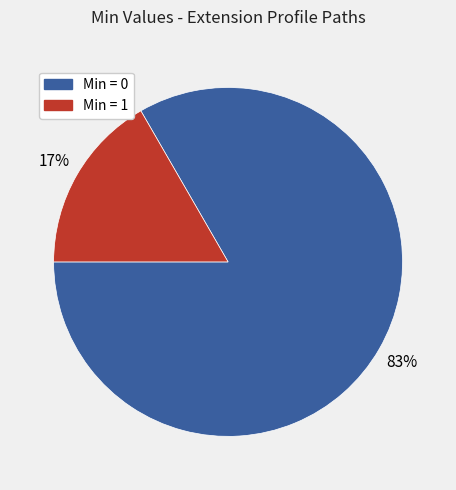

To the nearest percent, what is the average slice percentage?

50%